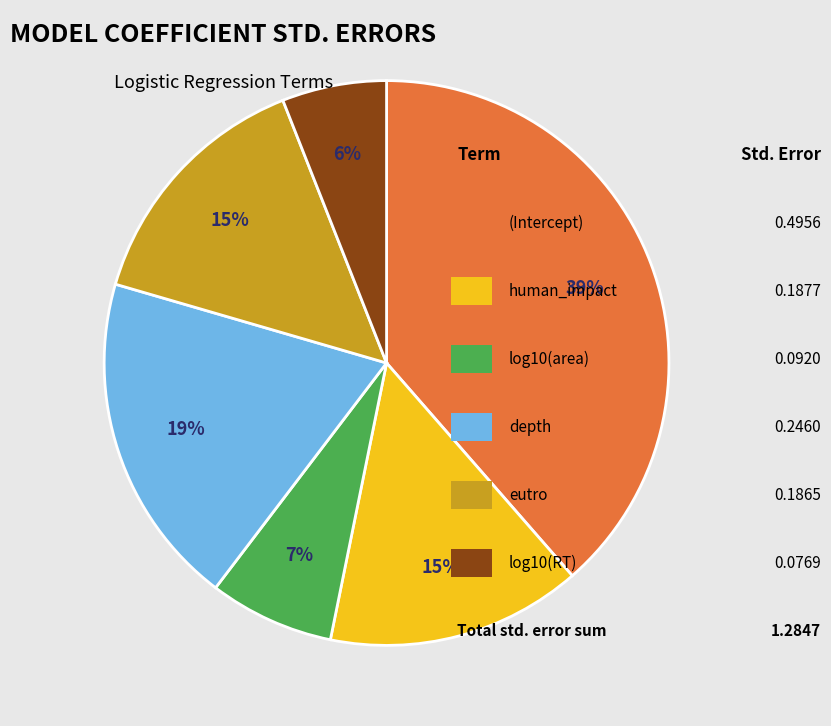

To the nearest percent, what is the average slice percentage?

17%